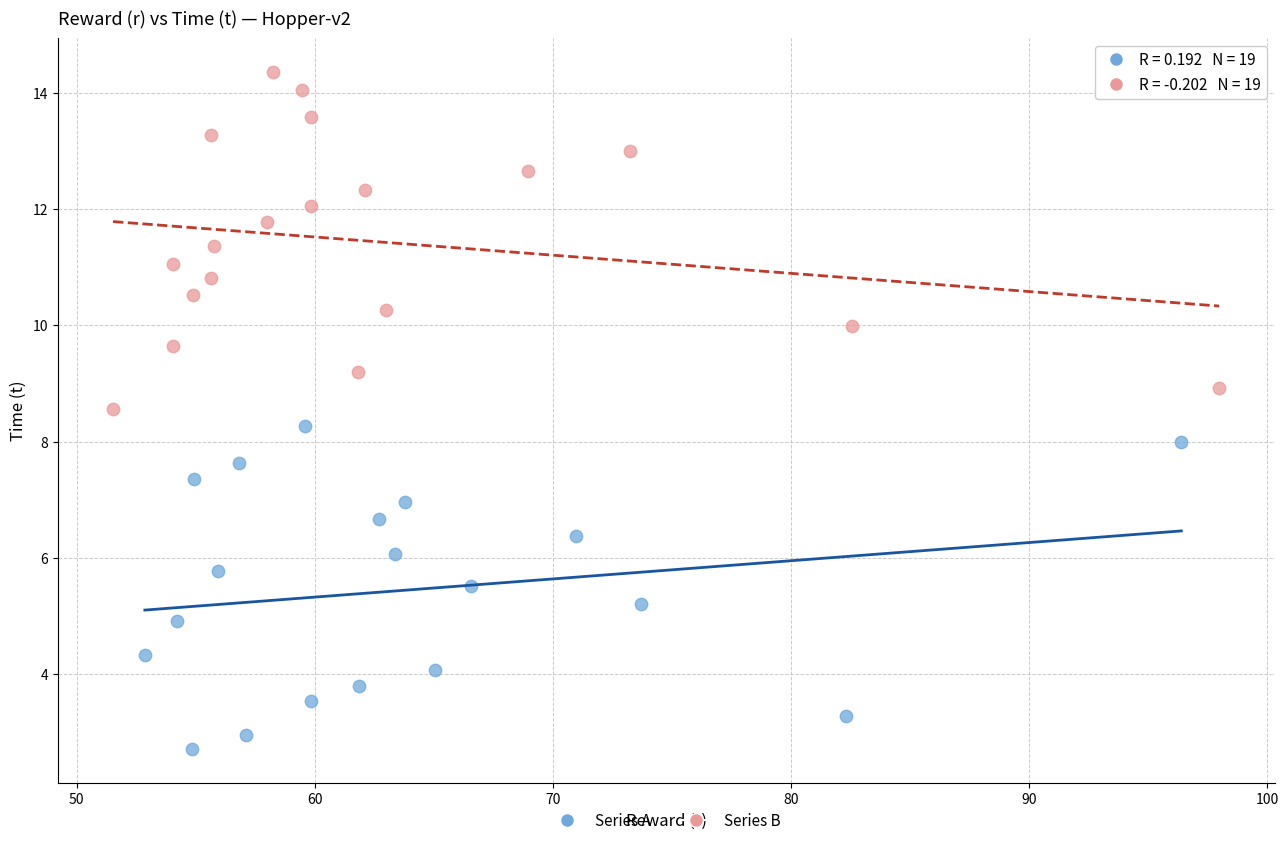

Which series contains the lowest Y value?

Series A